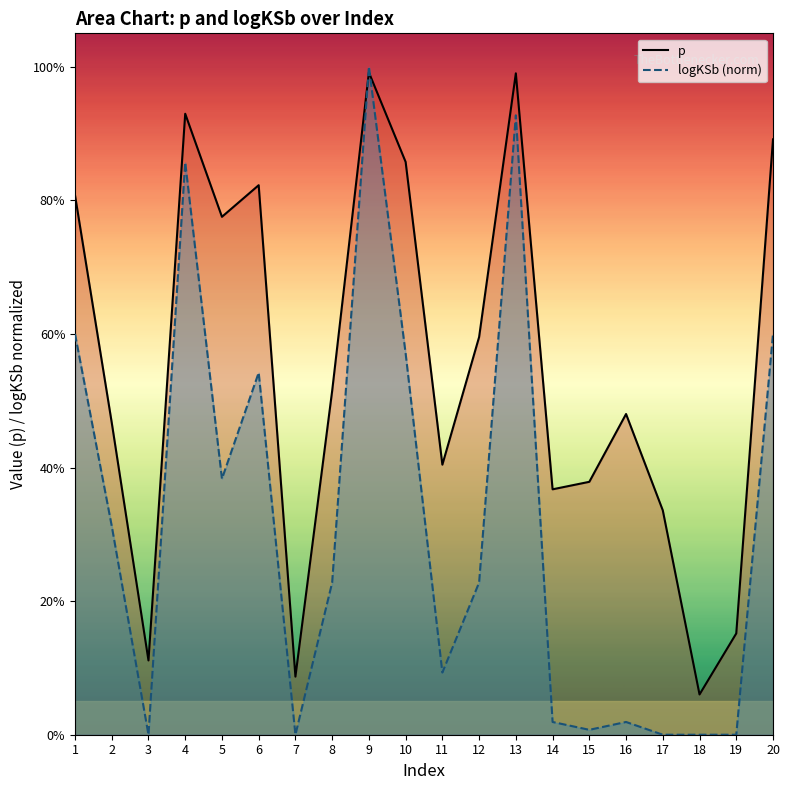

Reading right to left, extract all data points from this chart.

p: 0.9	0.2	0.1	0.3	0.5	0.4	0.4	1.0	0.6	0.4	0.9	1.0	0.5	0.1	0.8	0.8	0.9	0.1	0.5	0.8
logKSb: 0.6	0.0	0.0	0.0	0.0	0.0	0.0	0.9	0.2	0.1	0.6	1.0	0.2	0.0	0.5	0.4	0.9	0.0	0.3	0.6